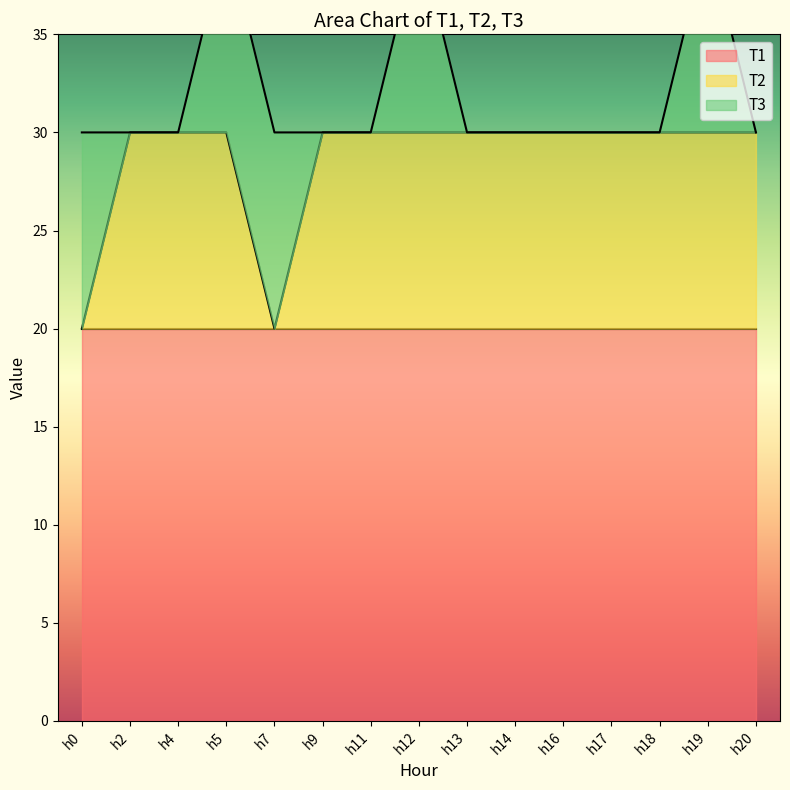

Which has a higher value, h16 or h0?

h16